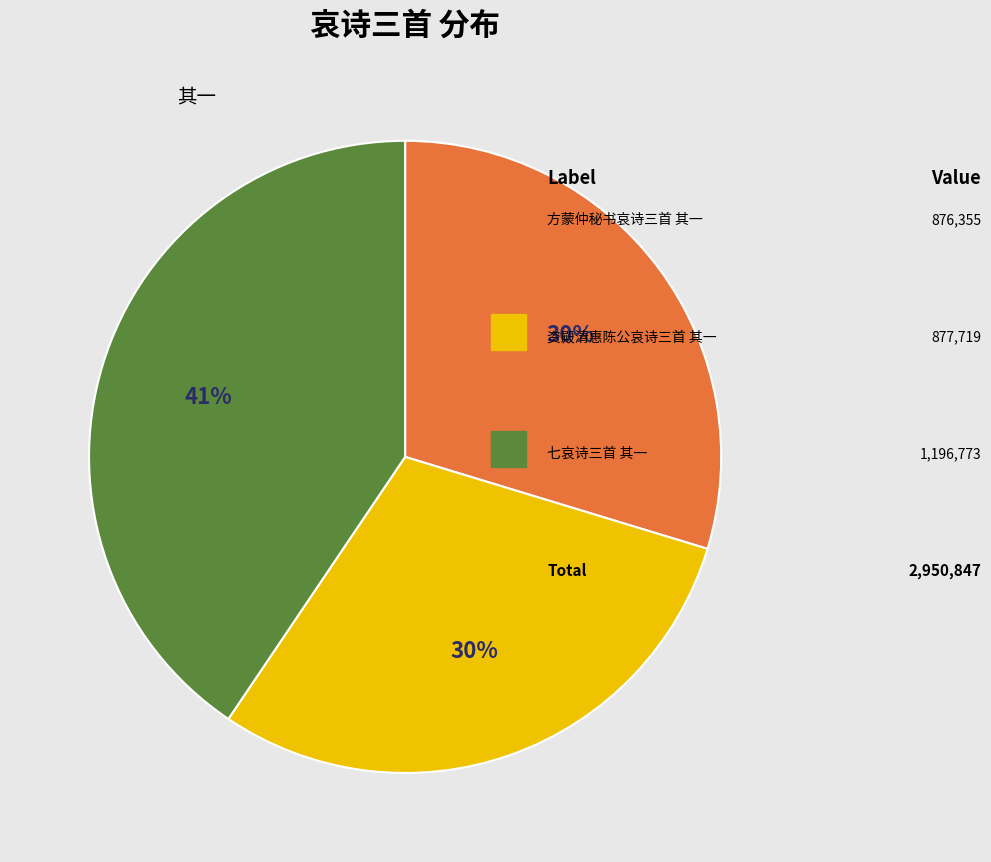

Is there a majority slice in this chart?

No